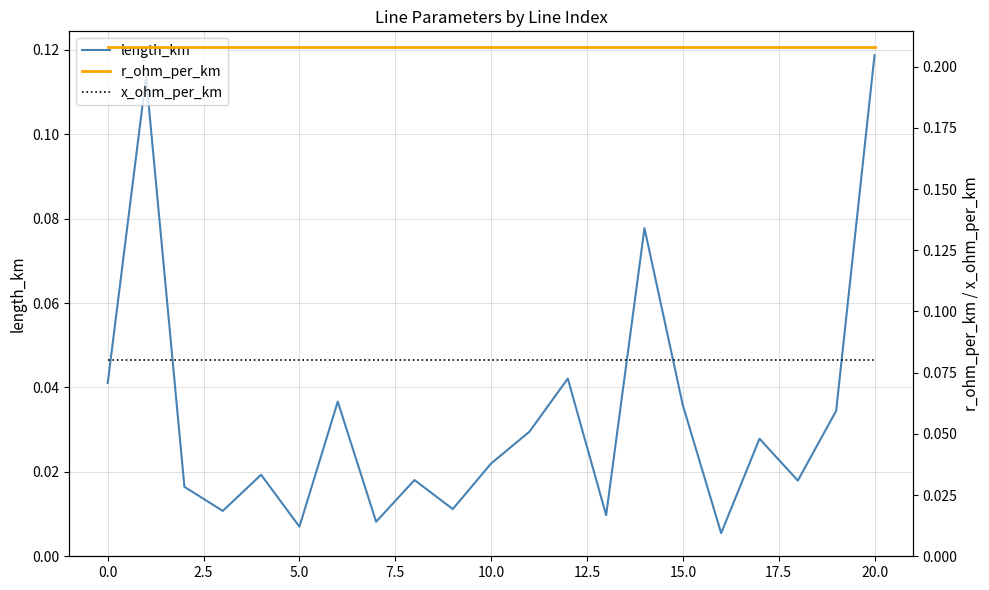

What is the sum of all r_ohm_per_km values?

4.4